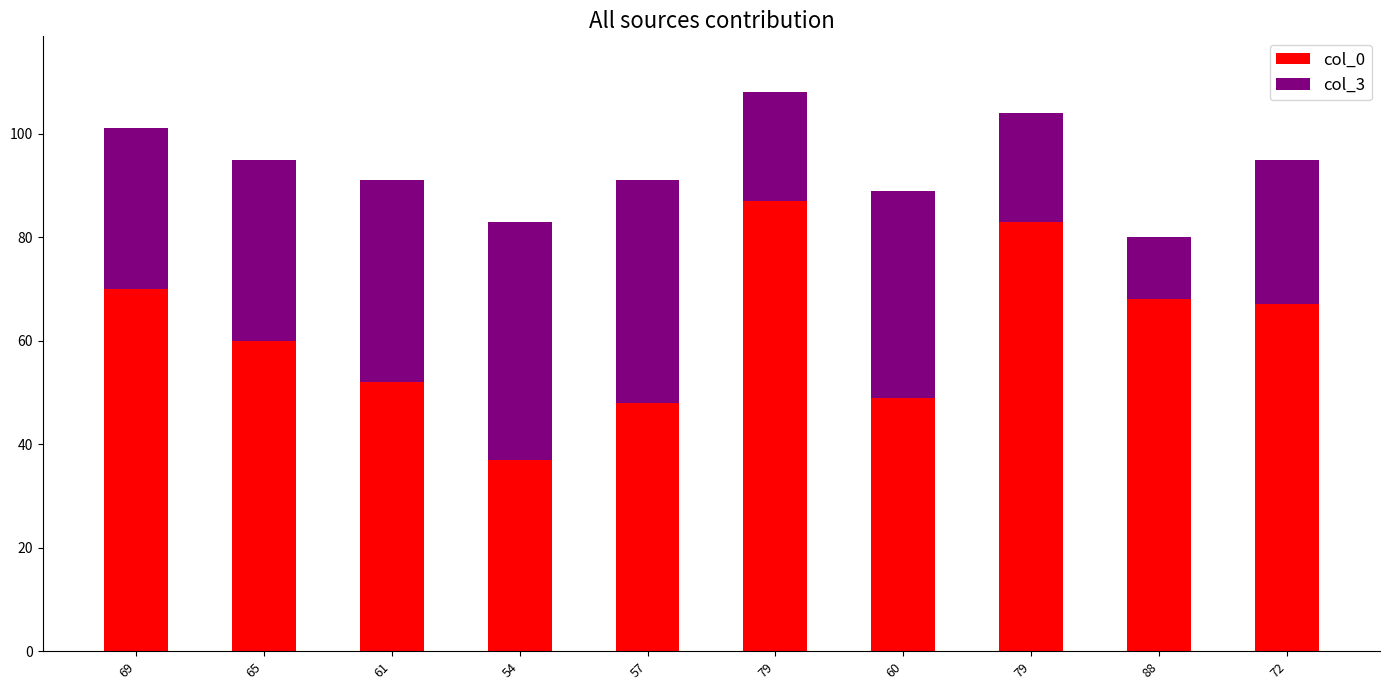

Which series has the largest range (max minus min)?

col_0